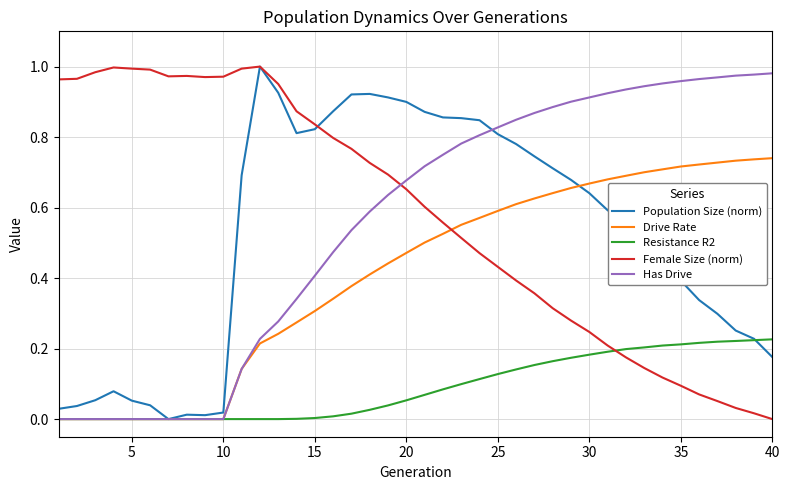

How many times do Female Size (norm) and Drive Rate cross each other?

1